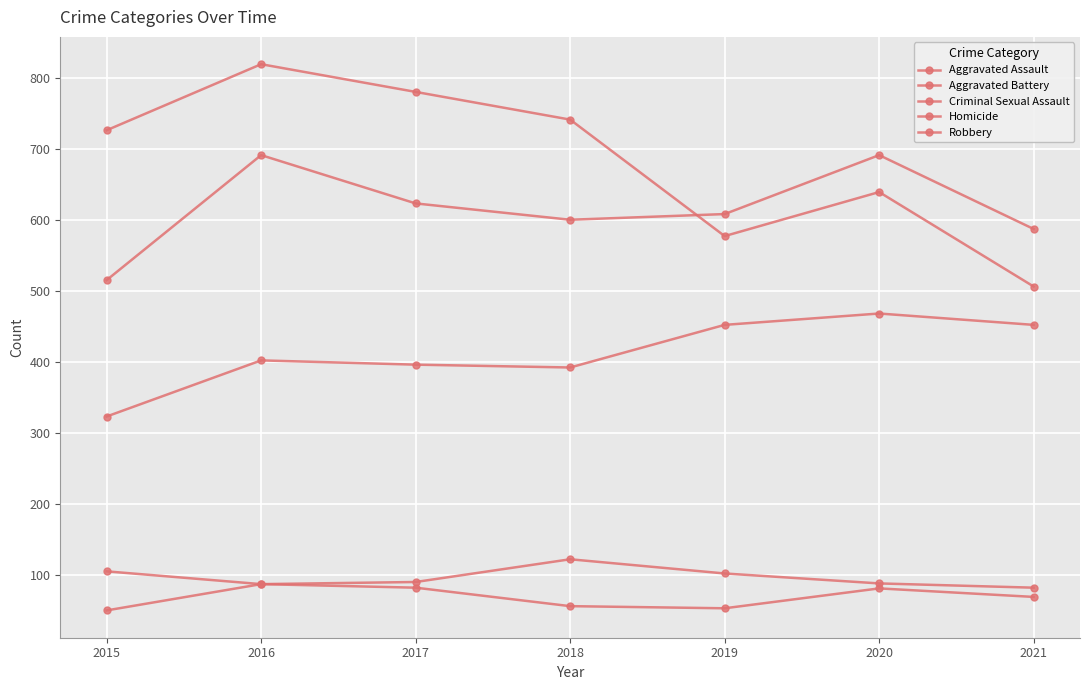

Rank the series at 2020 from lowest to highest value.

Homicide, Criminal Sexual Assault, Aggravated Assault, Robbery, Aggravated Battery